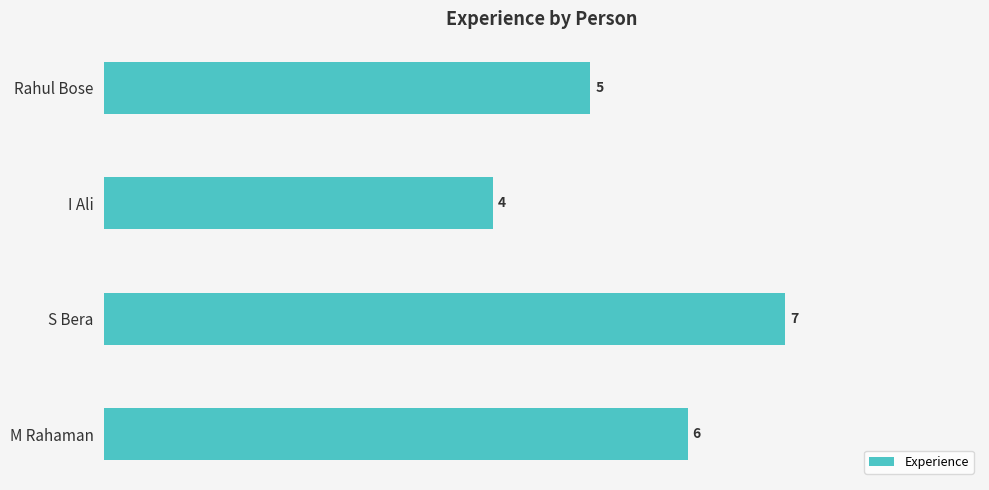

What is the smallest value displayed?

4